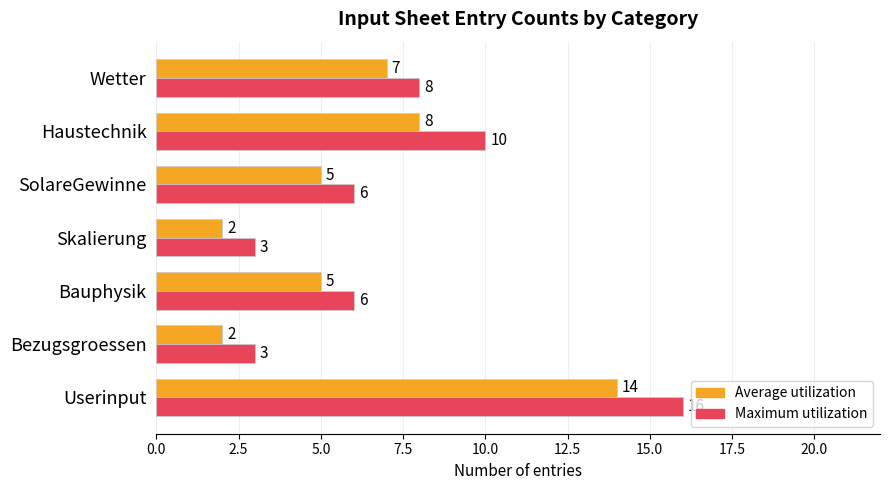

What are all the series names shown in the legend?

Average utilization, Maximum utilization